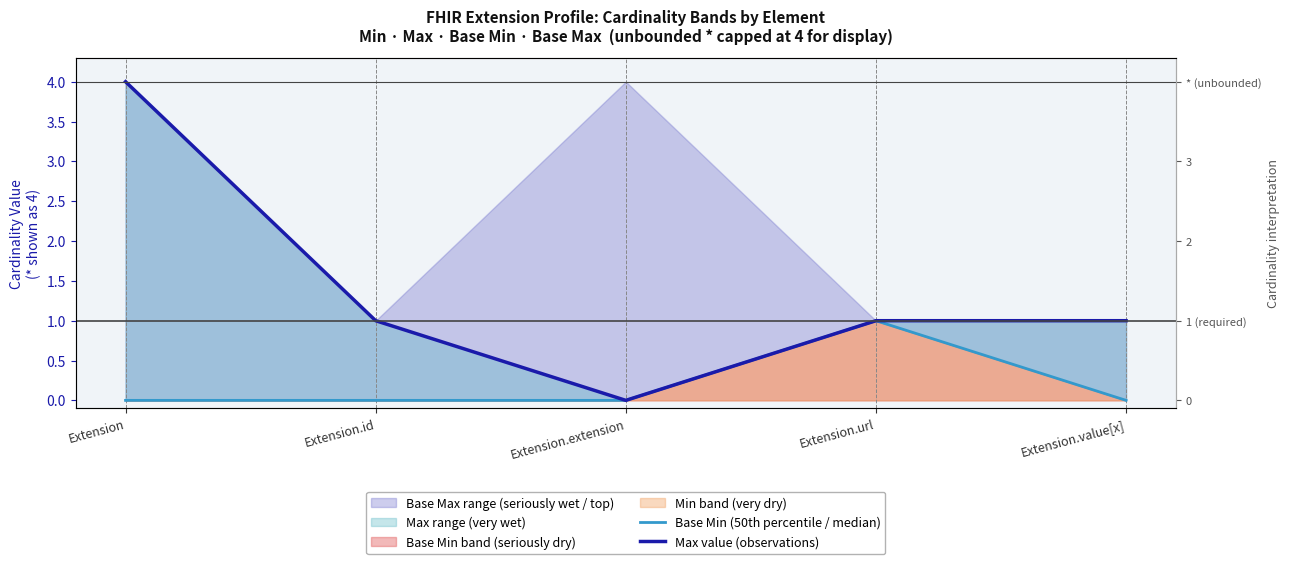

True or false: Max value (observations) and Base Min (50th percentile / median) intersect in this chart.

False